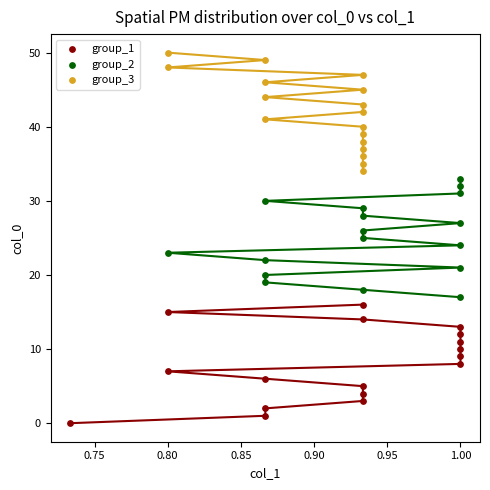

Which series contains the lowest Y value?

group_1